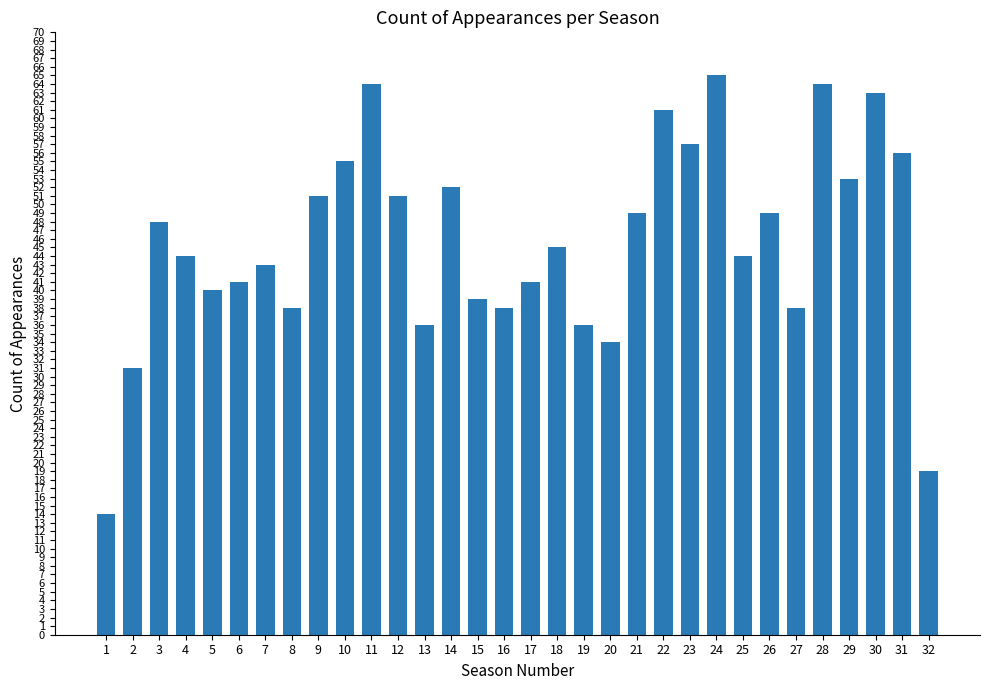

What is the difference between the second highest and minimum values?

50